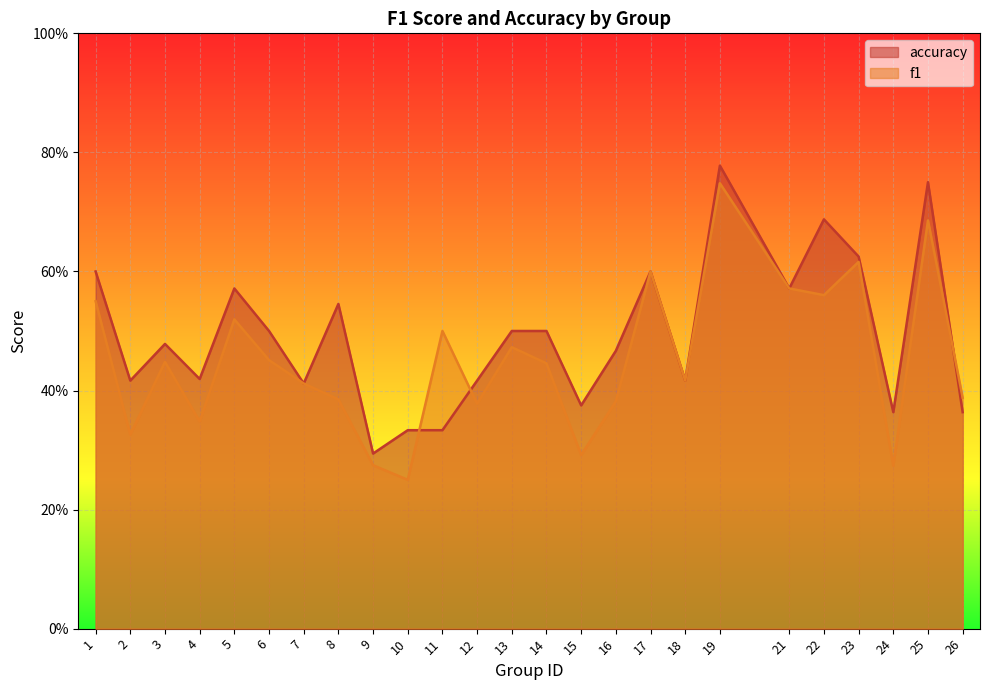

Count the number of data series in this chart.

2